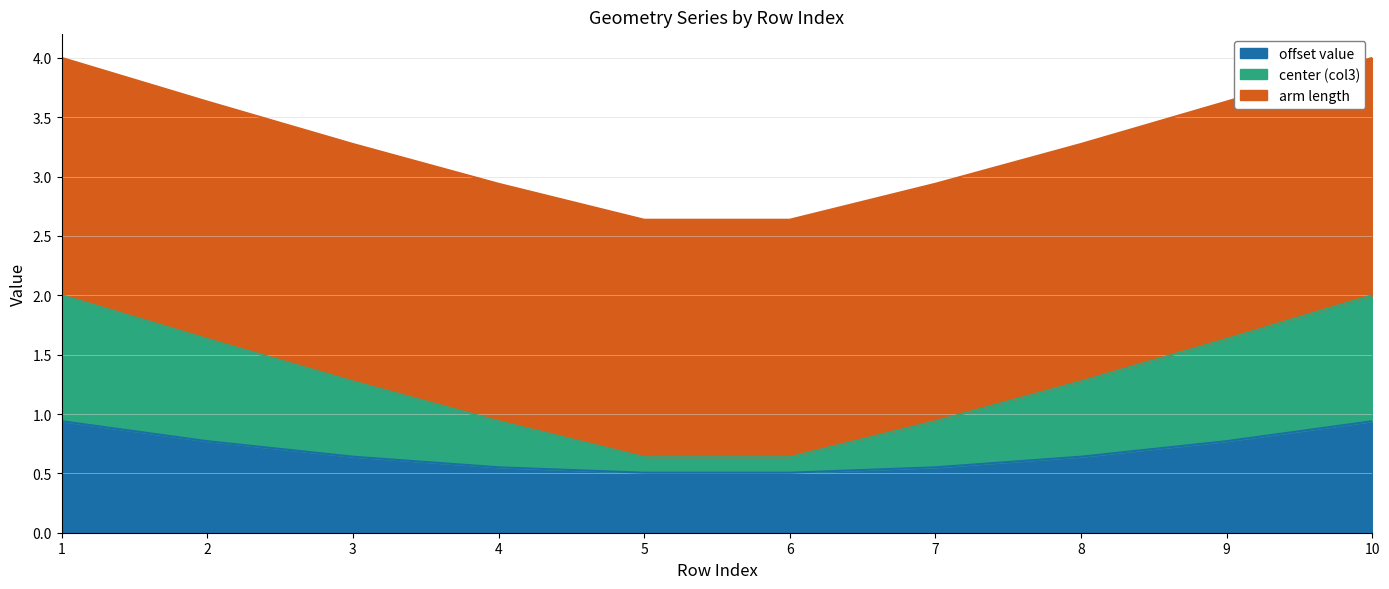

What is the difference between the second highest and second lowest values in the offset value series?

0.4